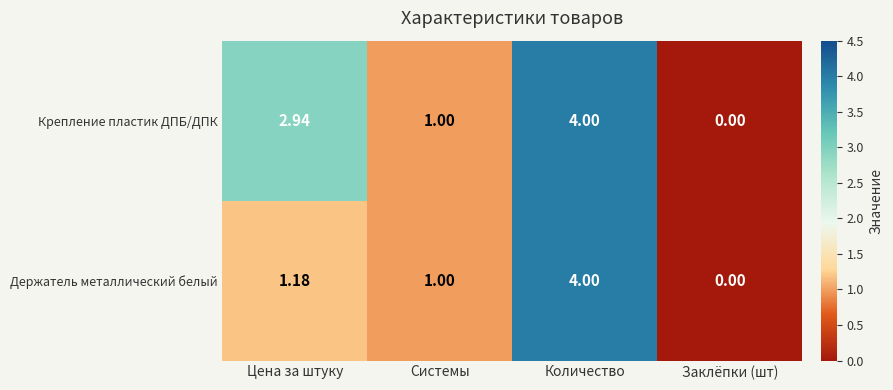

At which category does the chart reach its minimum across all series?

Заклёпки (шт)